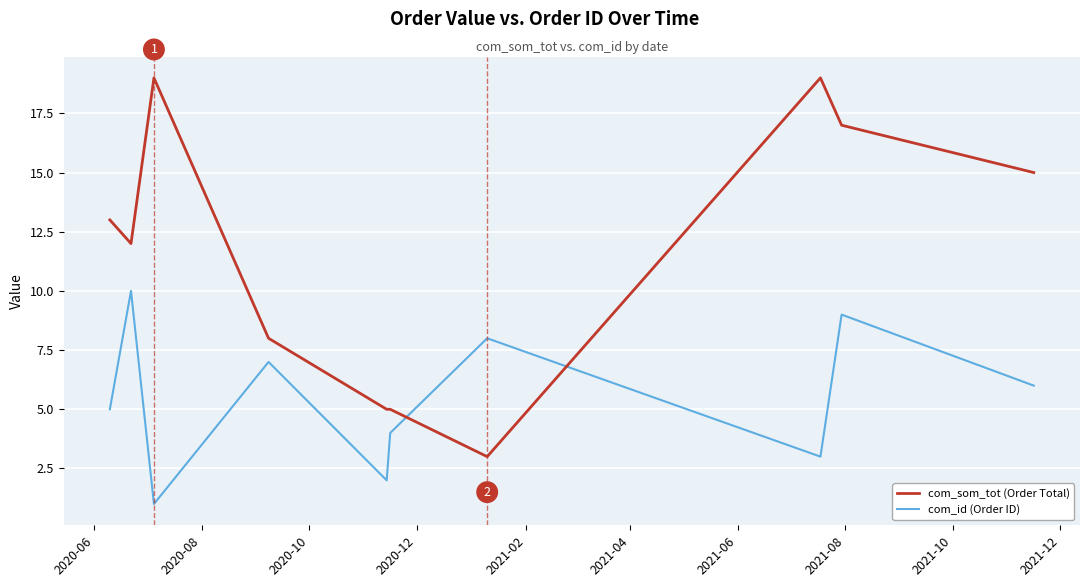

What are all the series names shown in the legend?

com_som_tot (Order Total), com_id (Order ID)